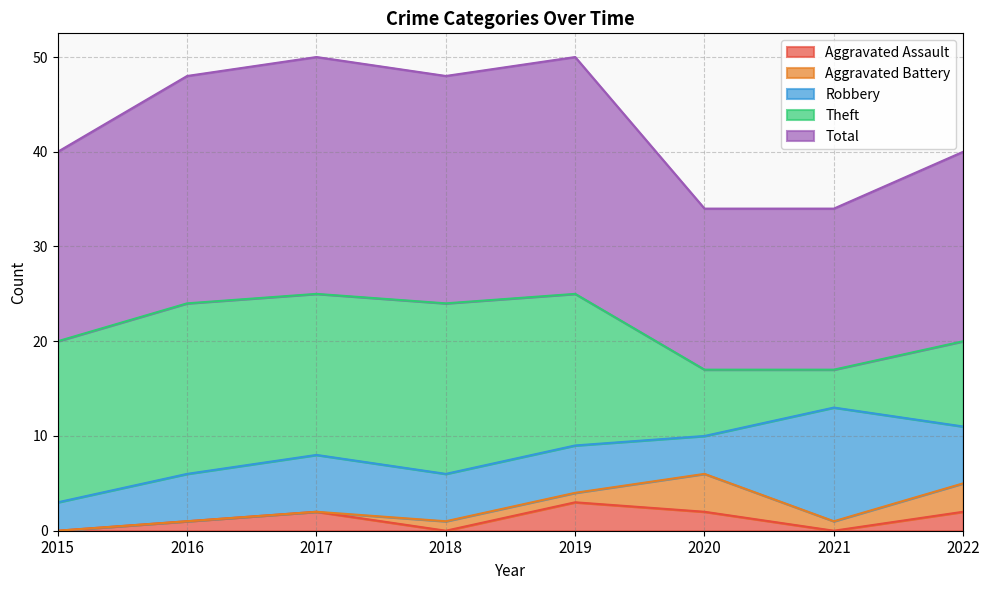

Is it true that Theft equals 9 at 2022?

True